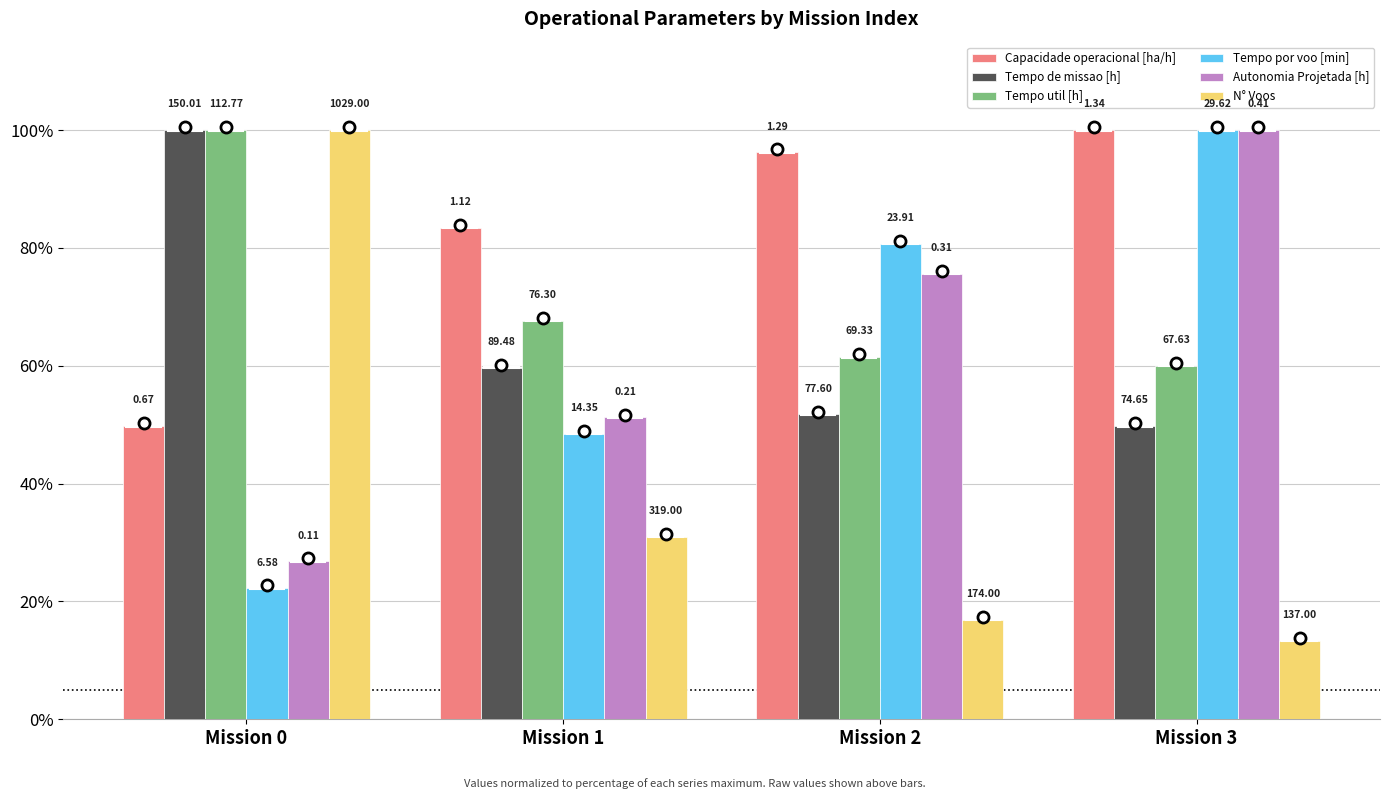

Are the bars grouped side by side (vs. stacked)?

Yes